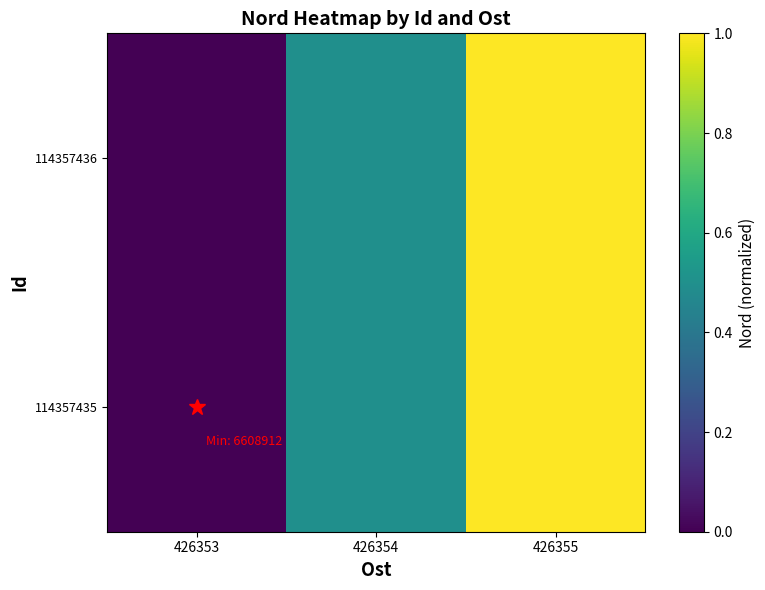

Between 426354 and 426355, which series saw the biggest shift?

114357435